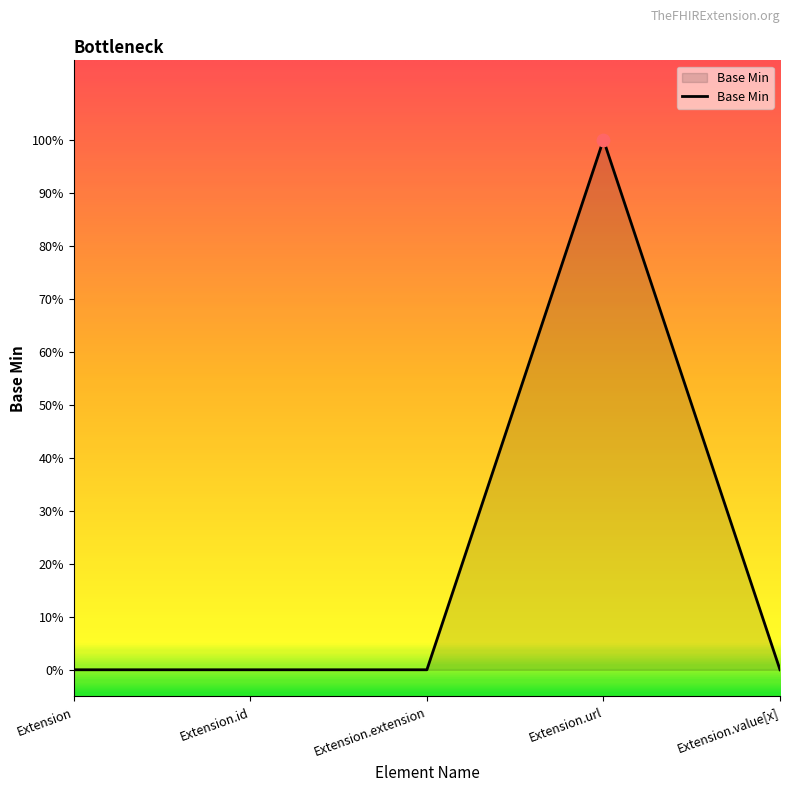

Which has a higher value, Extension or Extension.id?

Extension